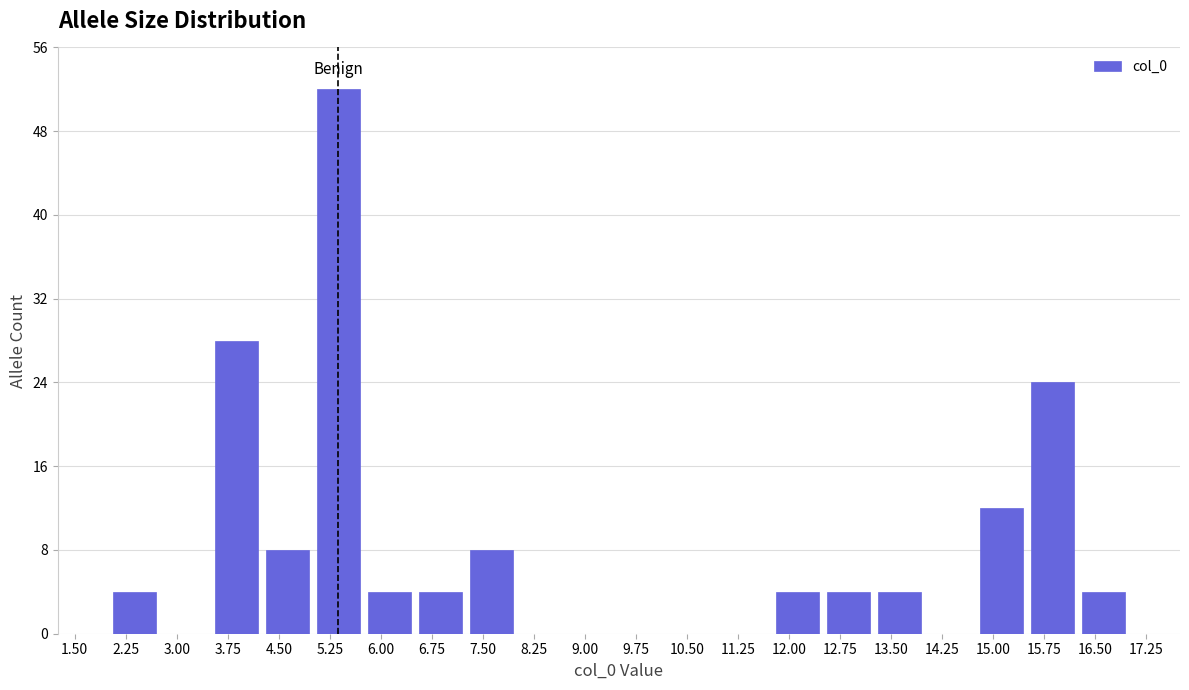

Which range on the x-axis has the tallest bar?

5.00 to 5.75